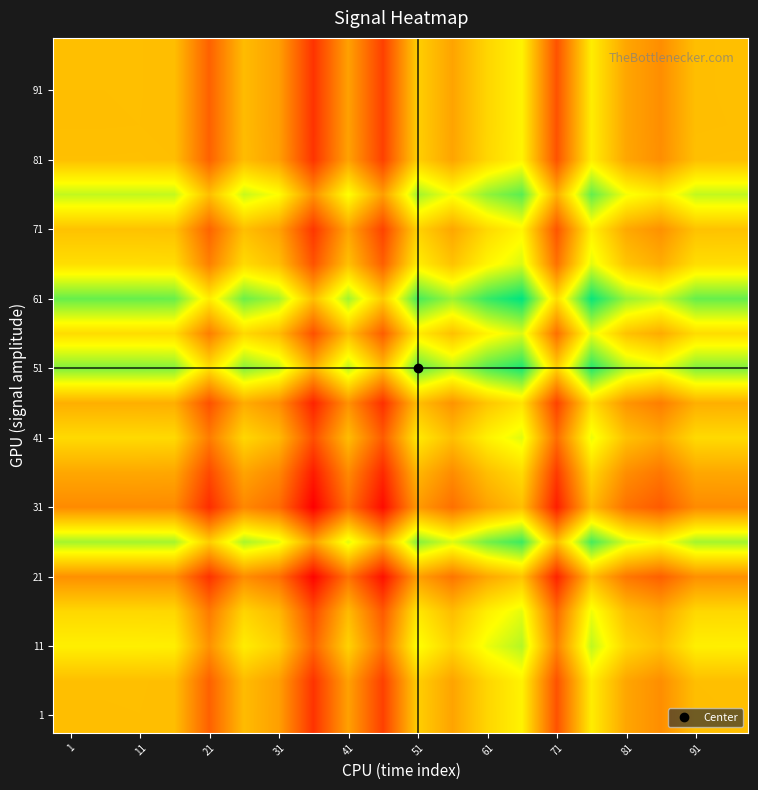

At how many categories does at least one series exceed 0?

19